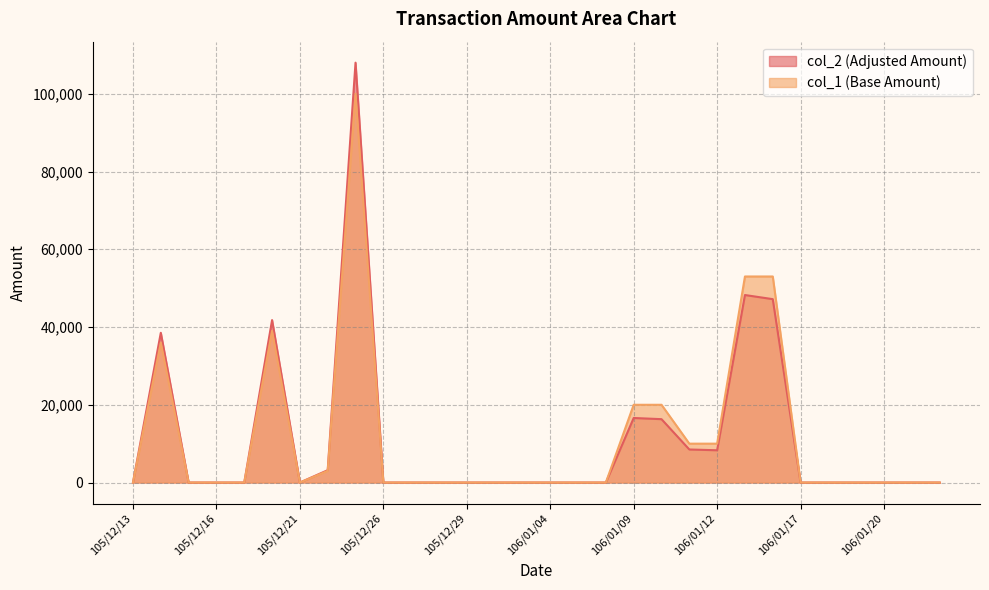

Does the chart display data point markers on the line(s)?

No